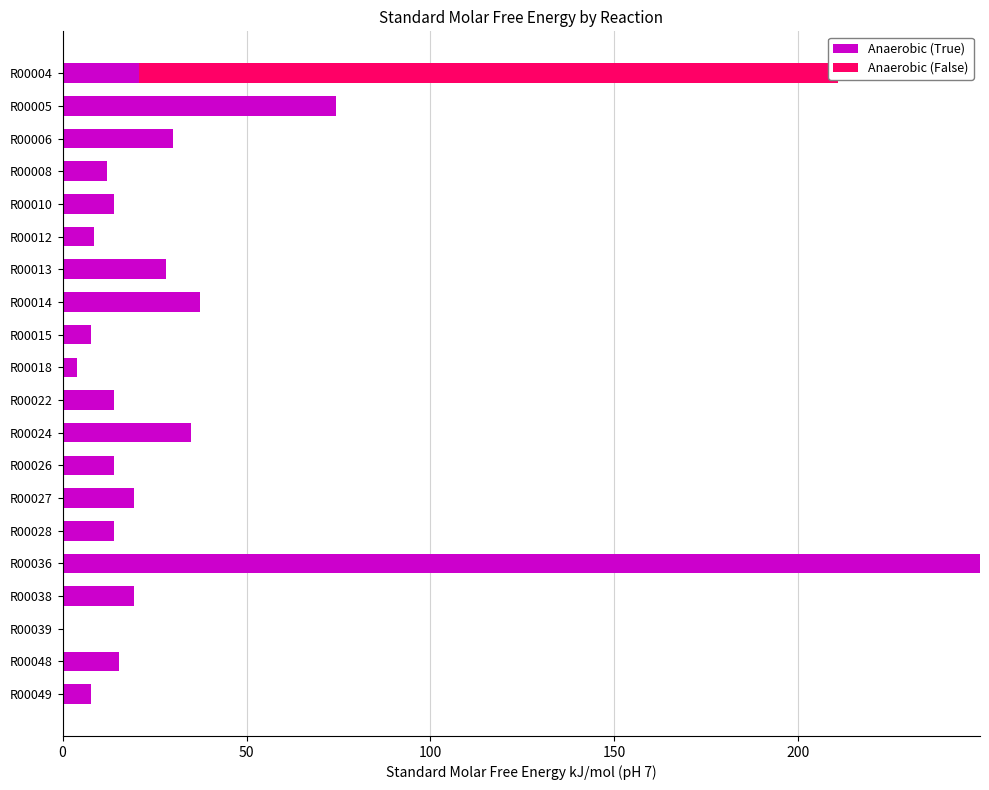

Which series has the largest total across all categories?

Anaerobic (True)